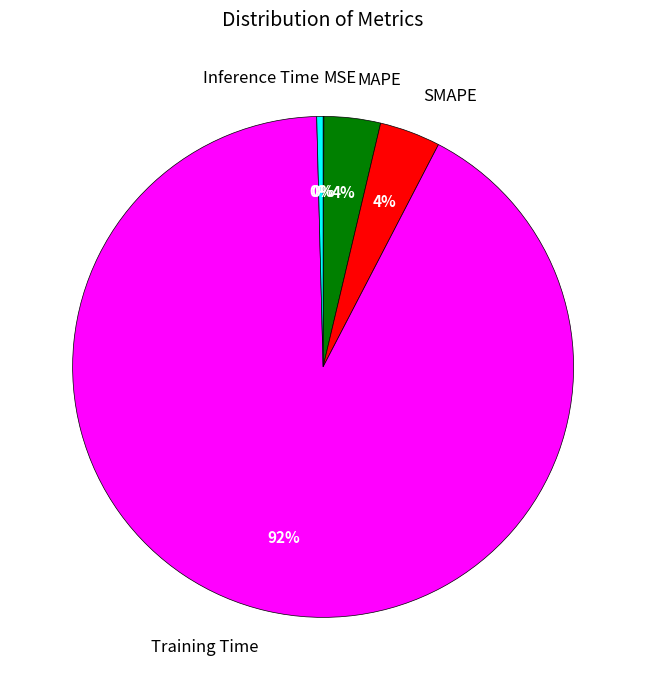

To the nearest percent, what is the difference between the Training Time and MAPE slice percentages?

88%